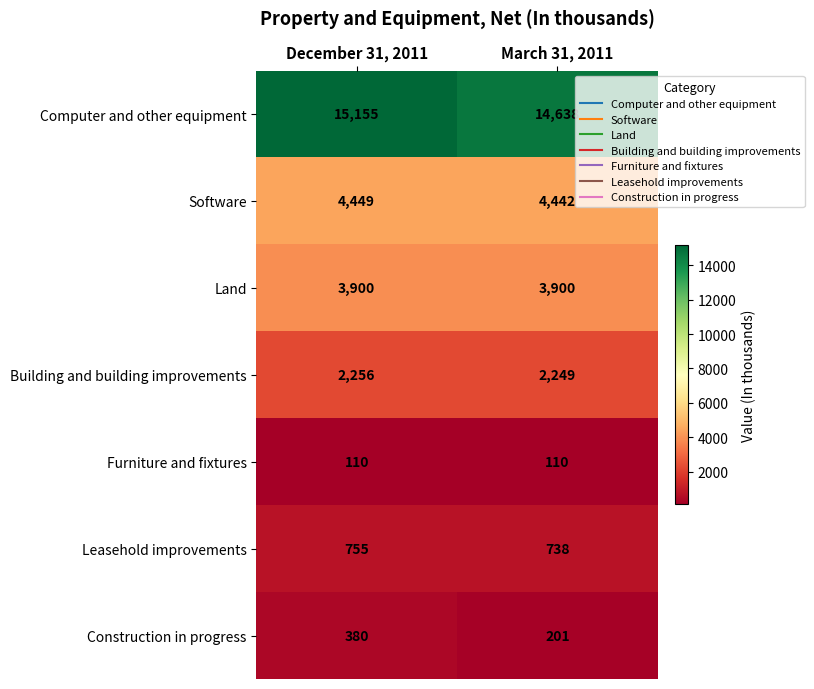

Which series has the widest spread of values?

Computer and other equipment